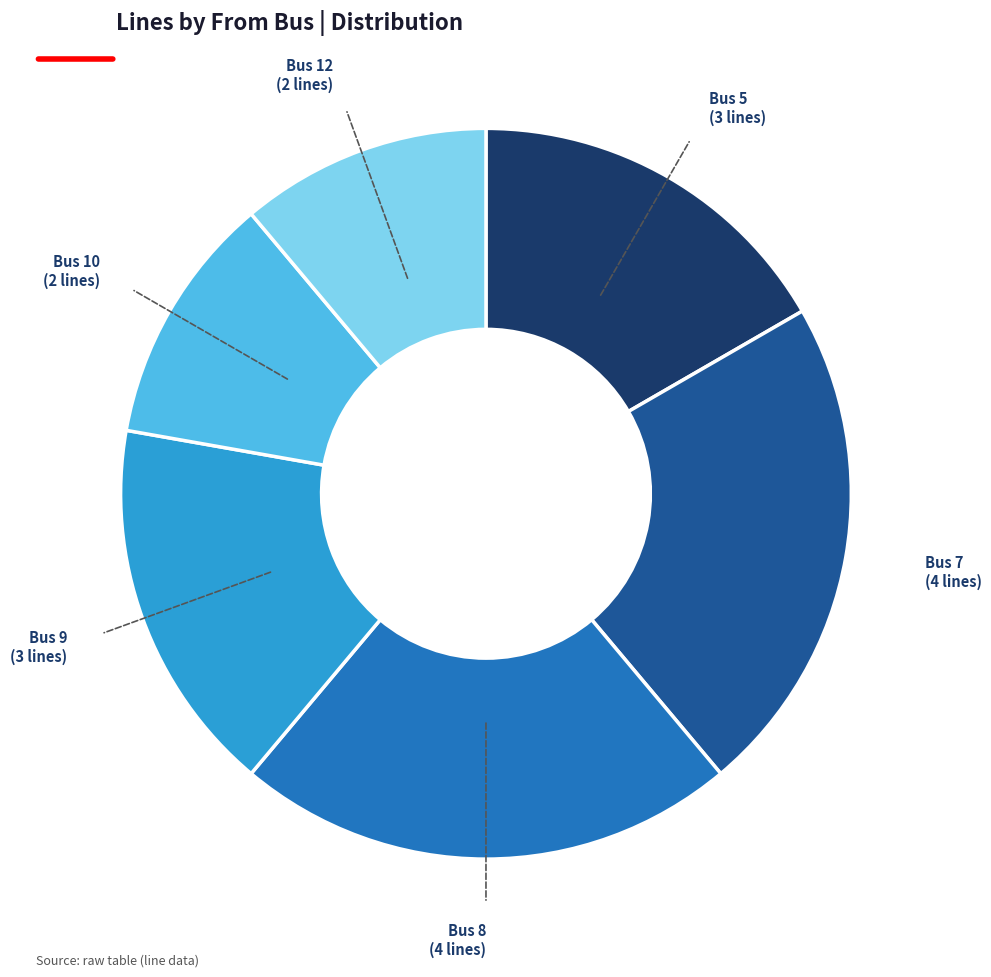

Does any single category account for the majority?

No